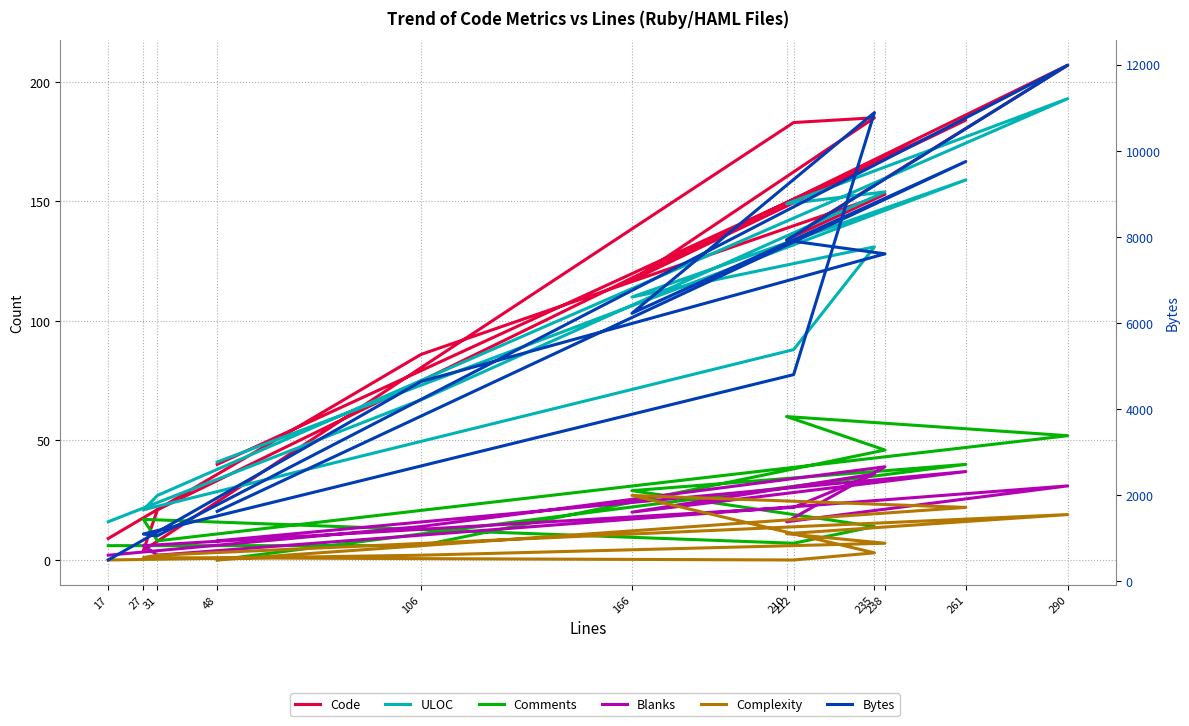

What is the maximum value for Complexity?

27